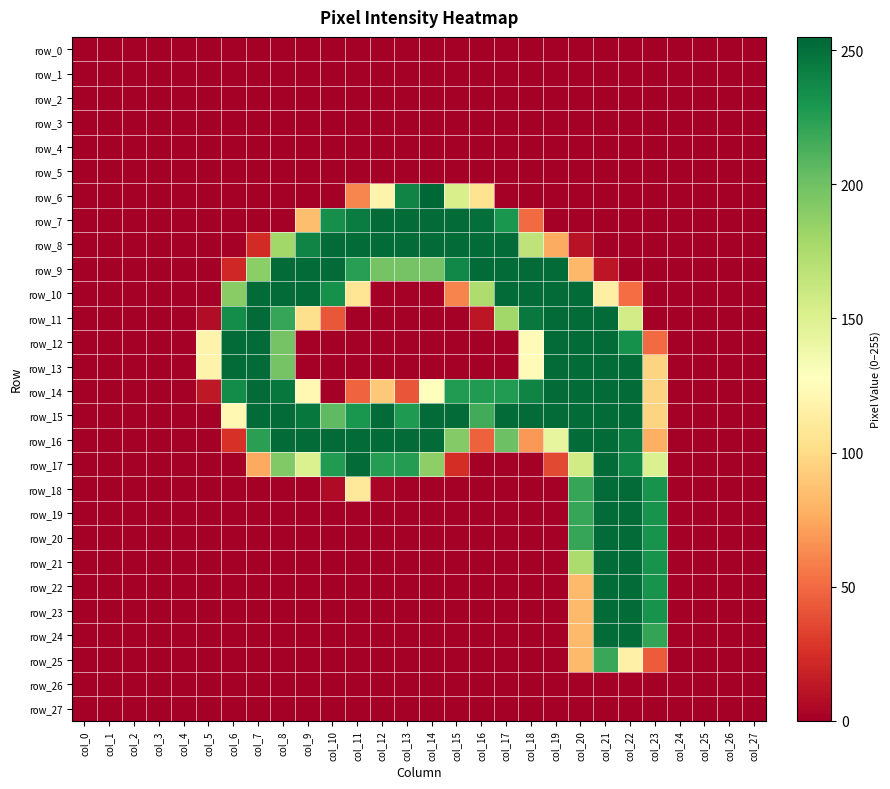

At which label does row_14 first exceed 96?

col_6